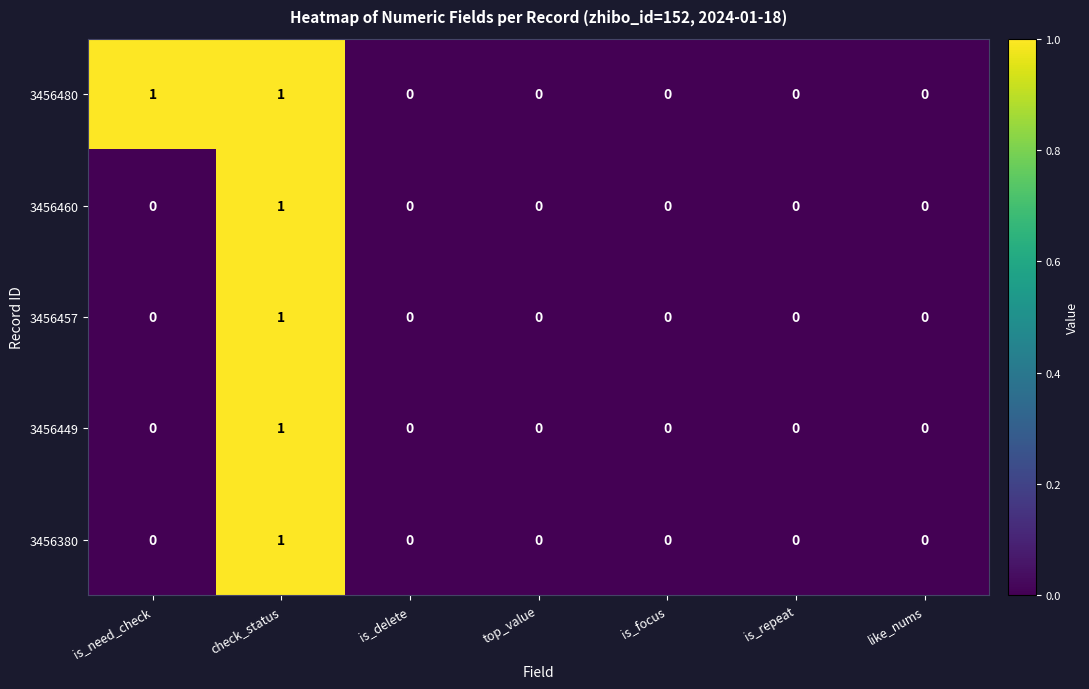

At which category is the sum across all series the highest?

check_status